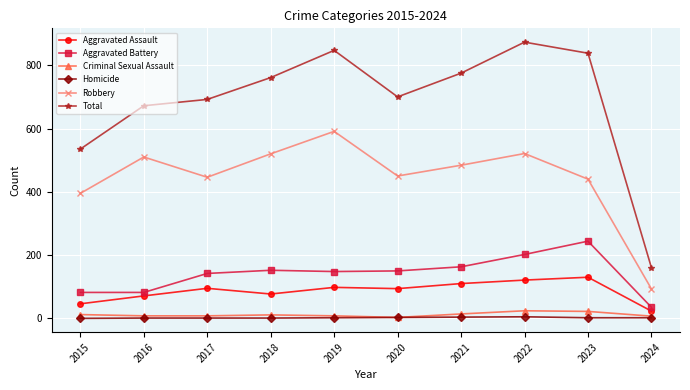

True or false: Robbery and Criminal Sexual Assault intersect in this chart.

False